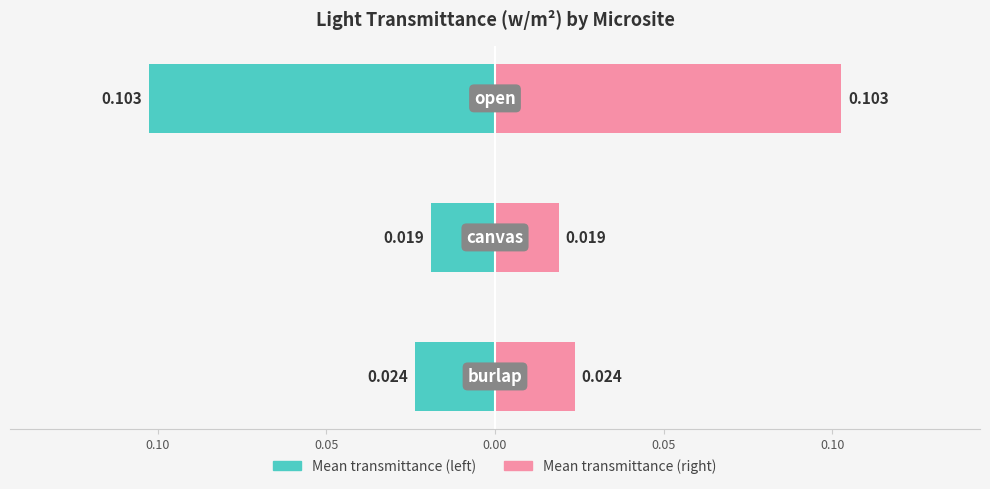

Is it true that Left (mean transmittance) equals -0.0 at 0.10?

True